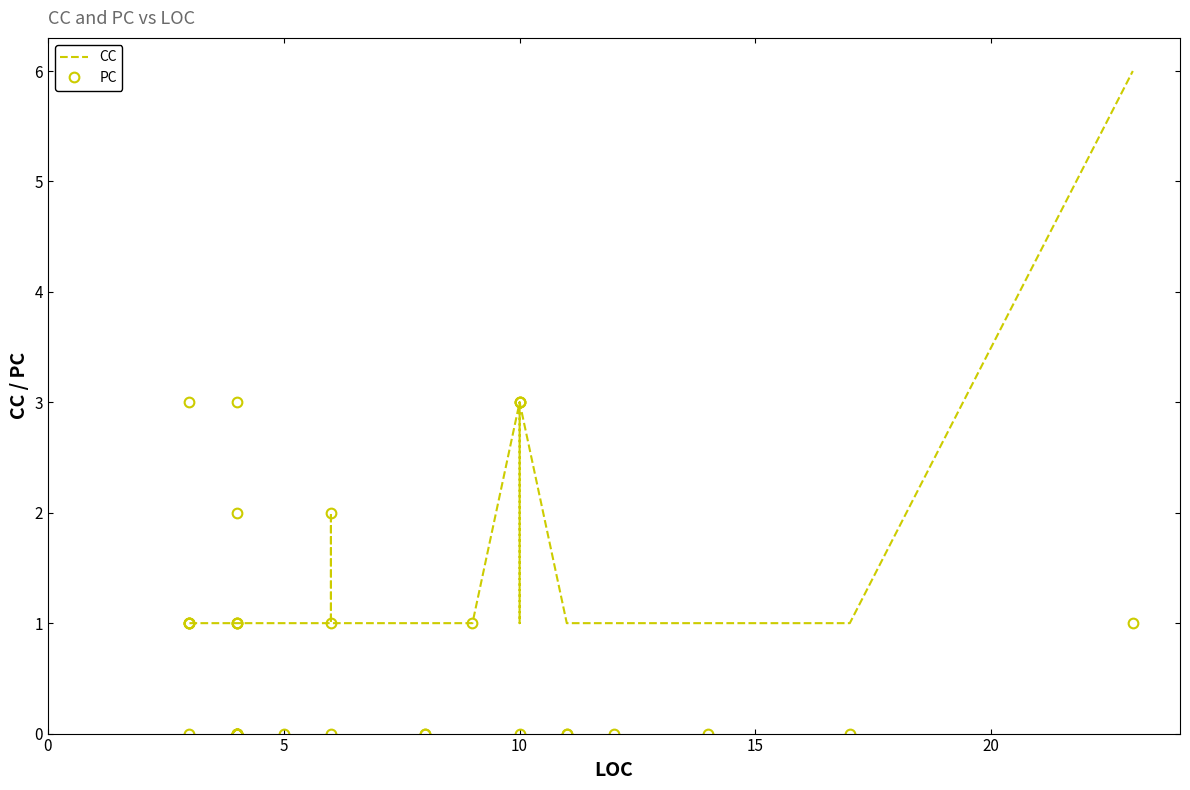

True or false: PC has more than 0 interior local peaks.

True